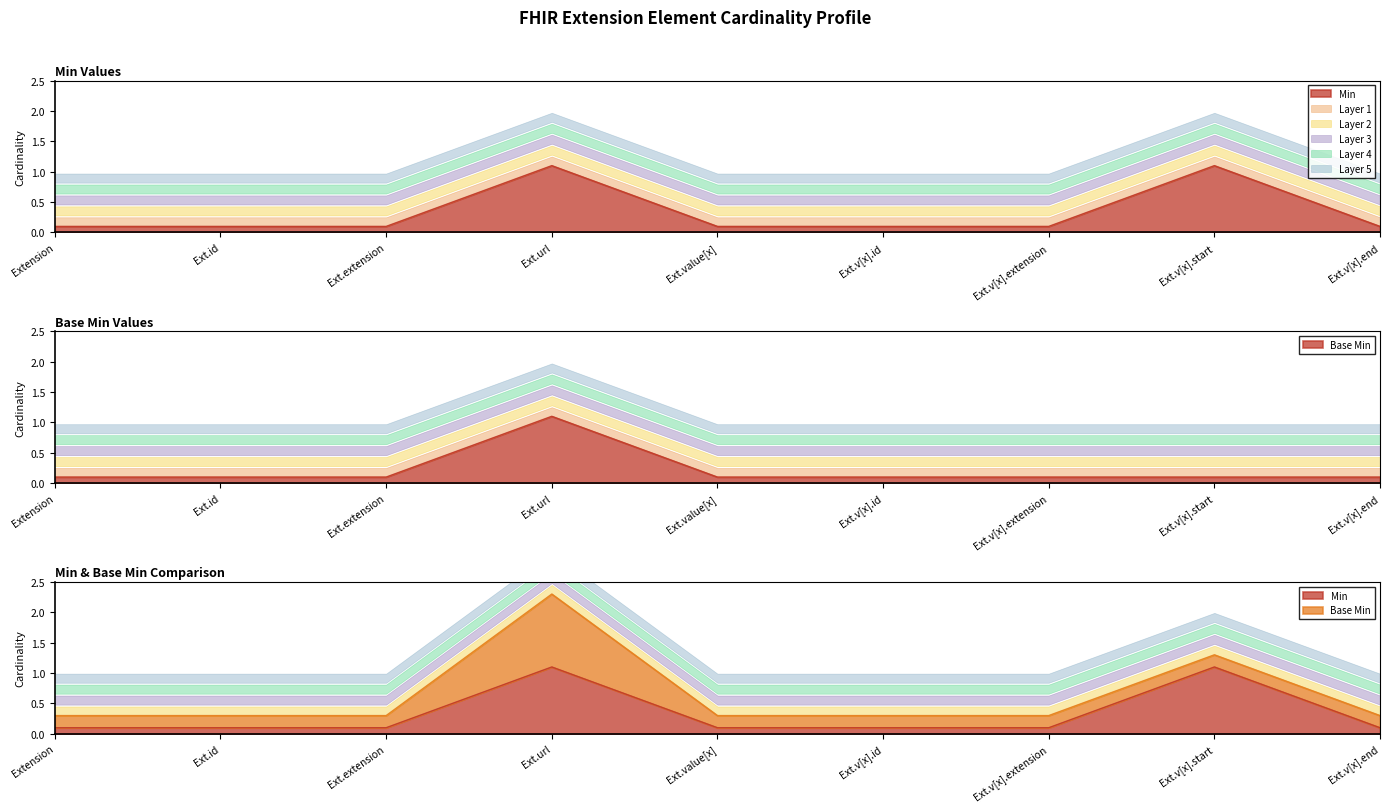

The value of Min at Ext.extension is 0.1. True or false?

False